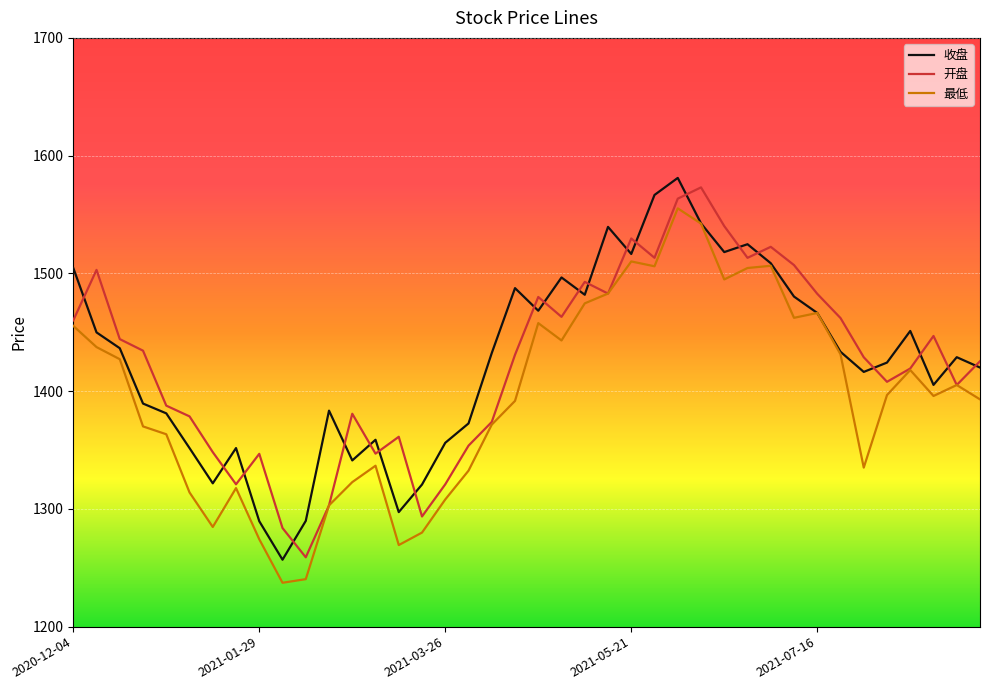

What is the minimum value shown in the chart?

1237.3